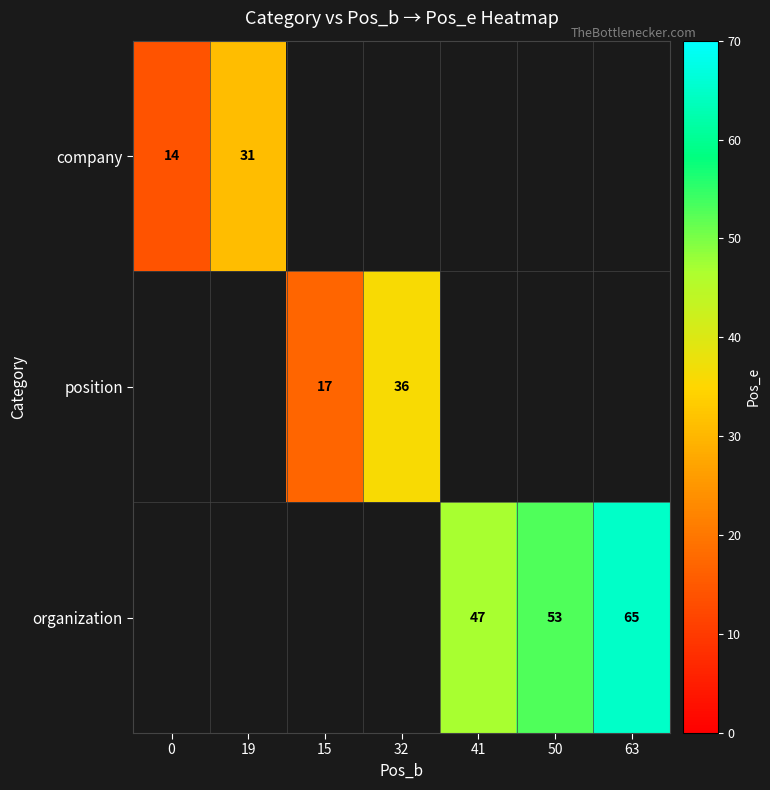

Is it true that position equals 11 at 15?

False